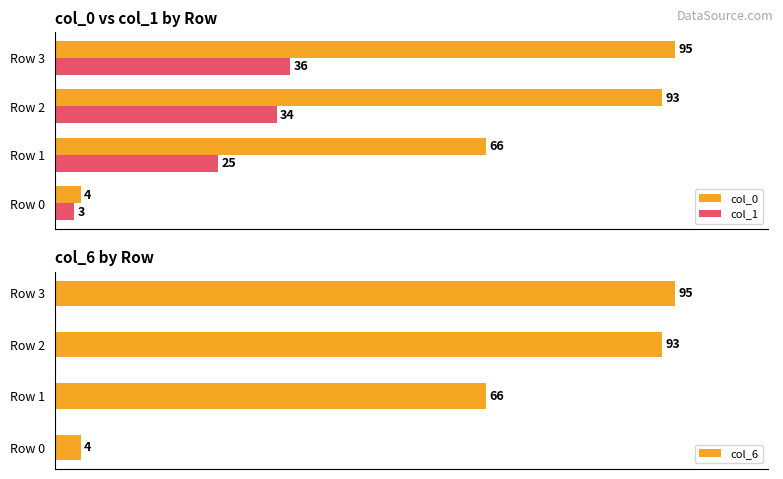

Reading right to left, extract all data points from this chart.

col_0: 95	93	66	4
col_1: 36	34	25	3
col_6: 95	93	66	4